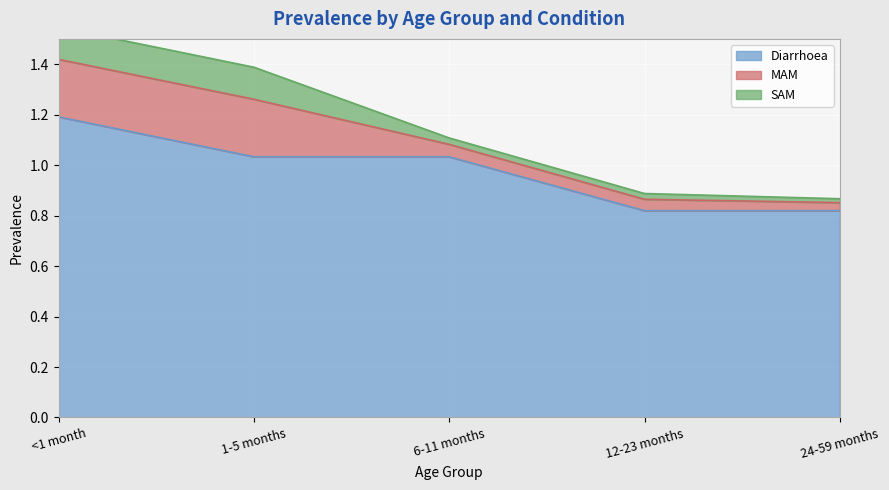

True or false: SAM has more than 0 points higher than both neighbors.

False